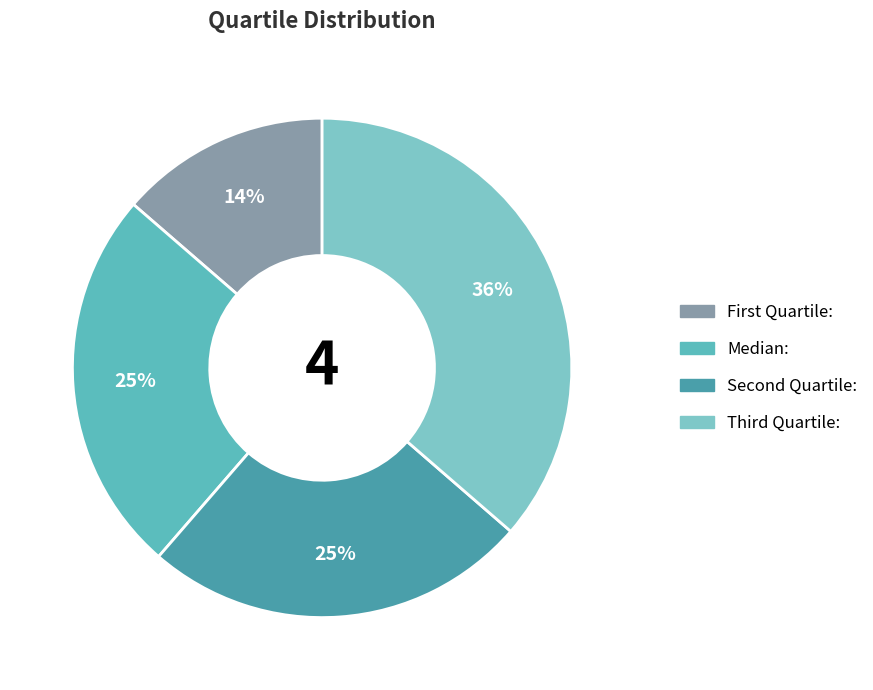

The Median: slice represents 38% of the pie. True or false?

False